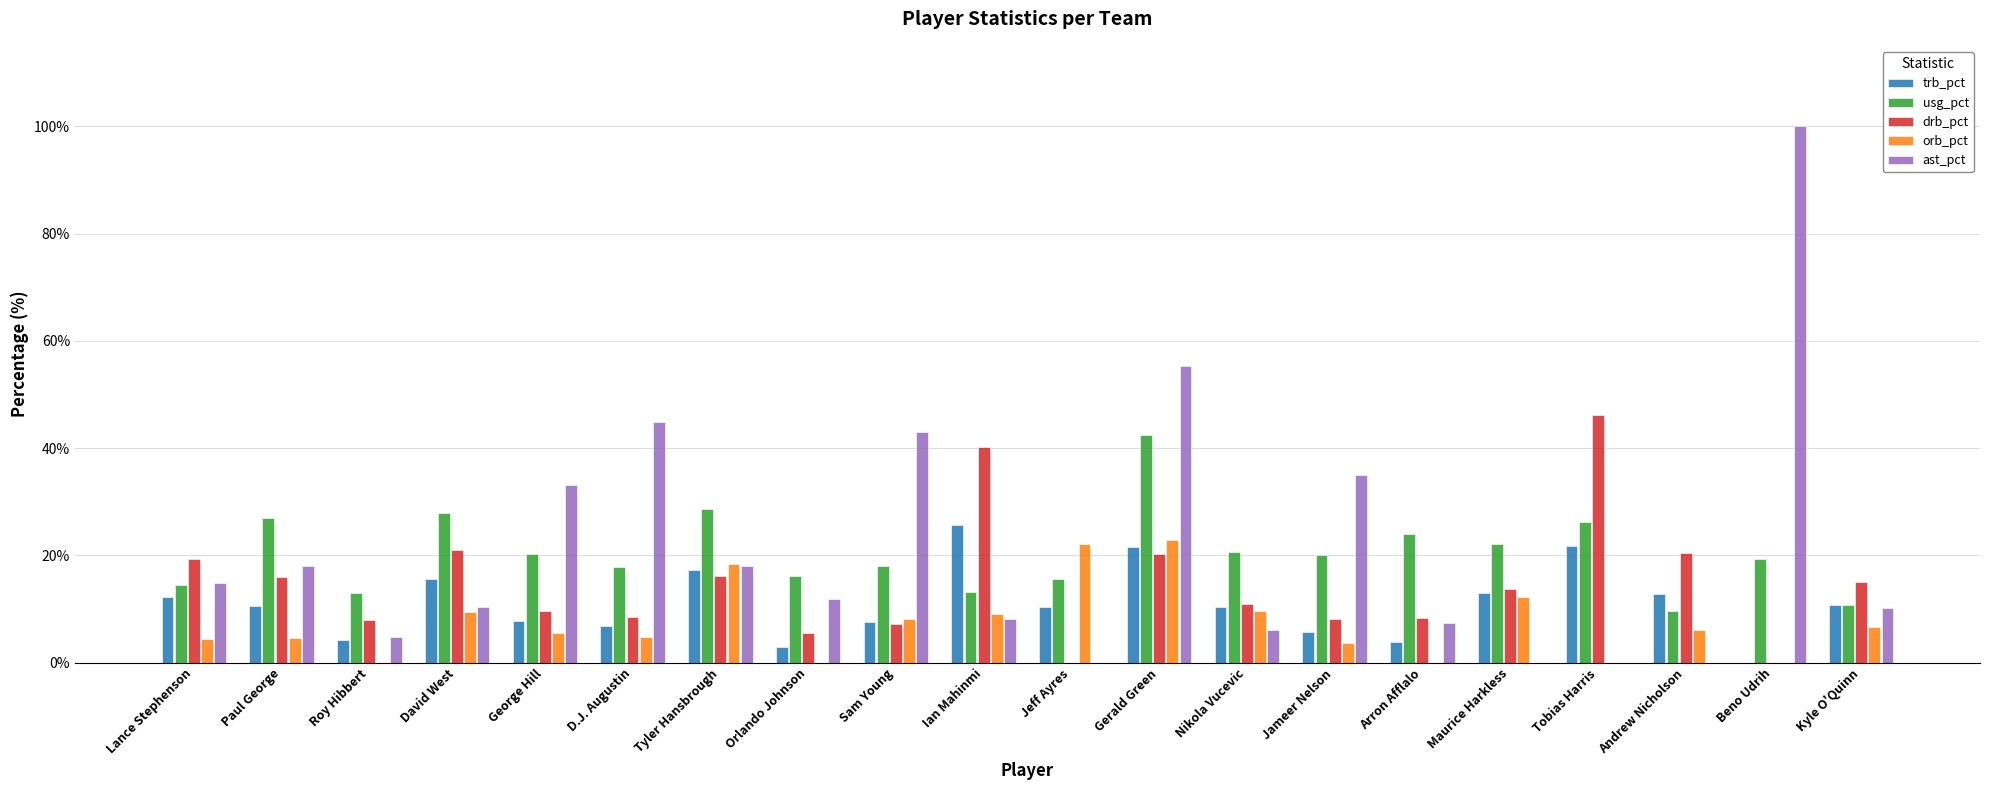

What is the sum of the usg_pct values at Jeff Ayres and D.J. Augustin?

33.4